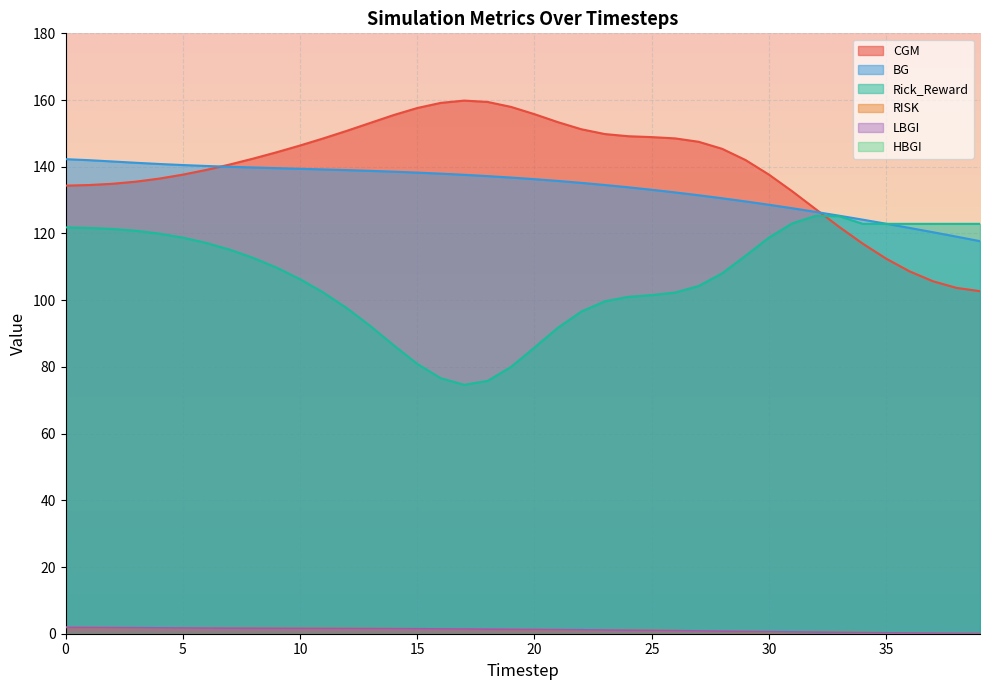

What is the total value across all series at 35?

358.8